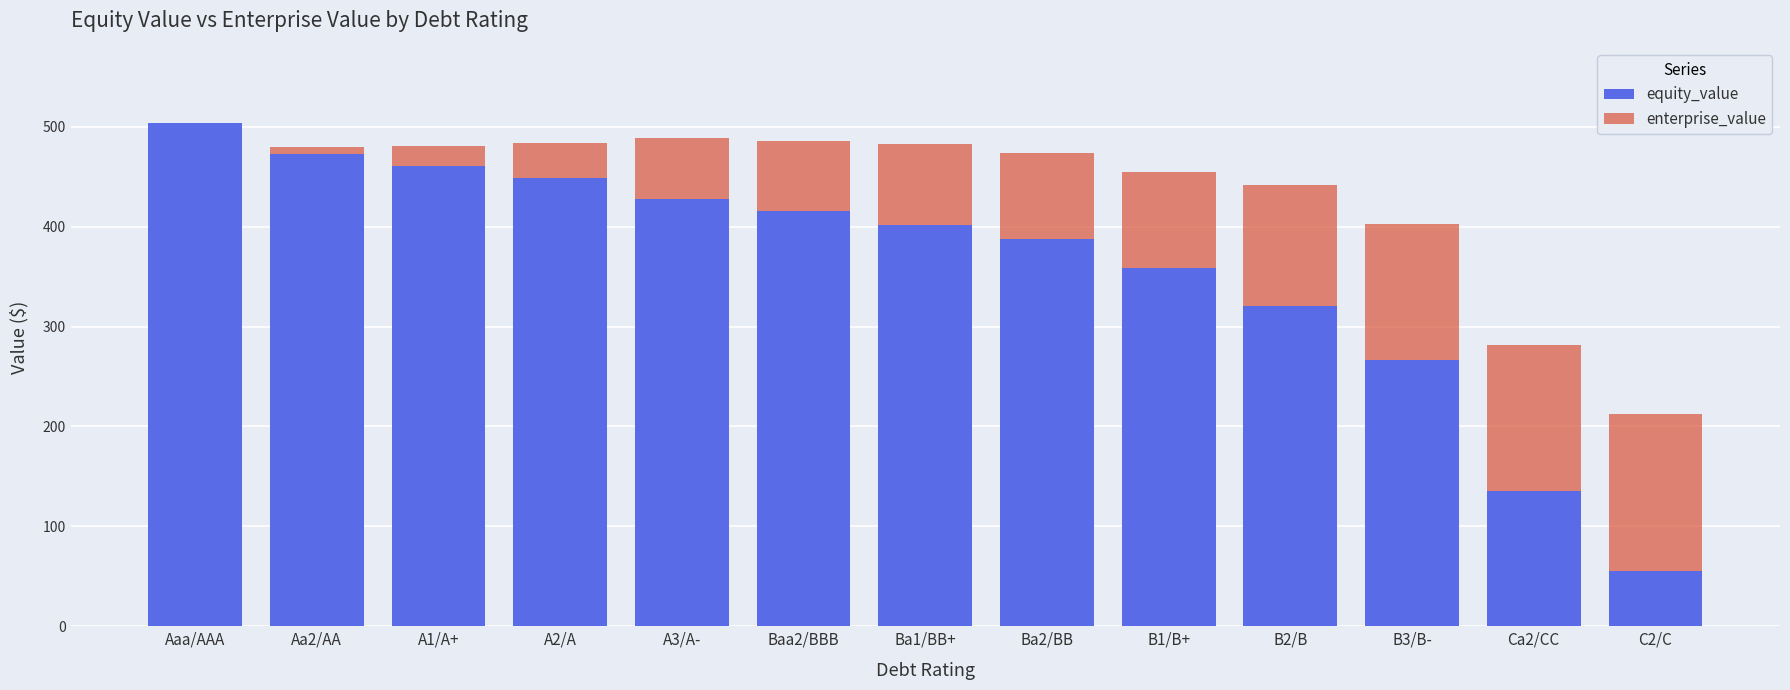

What is the minimum value for enterprise_value?

212.1